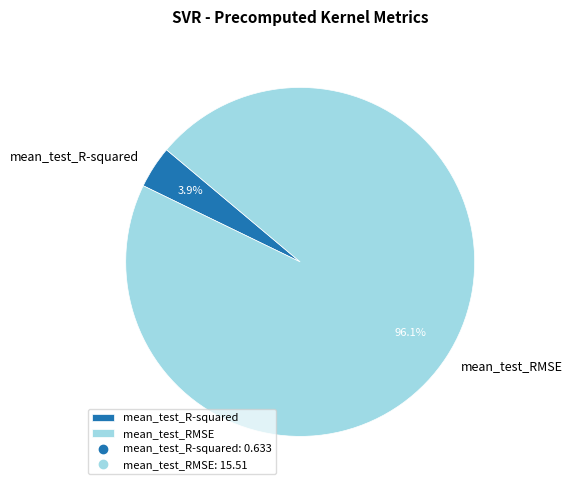

To the nearest percent, what percentage of the pie is mean_test_R-squared?

4%